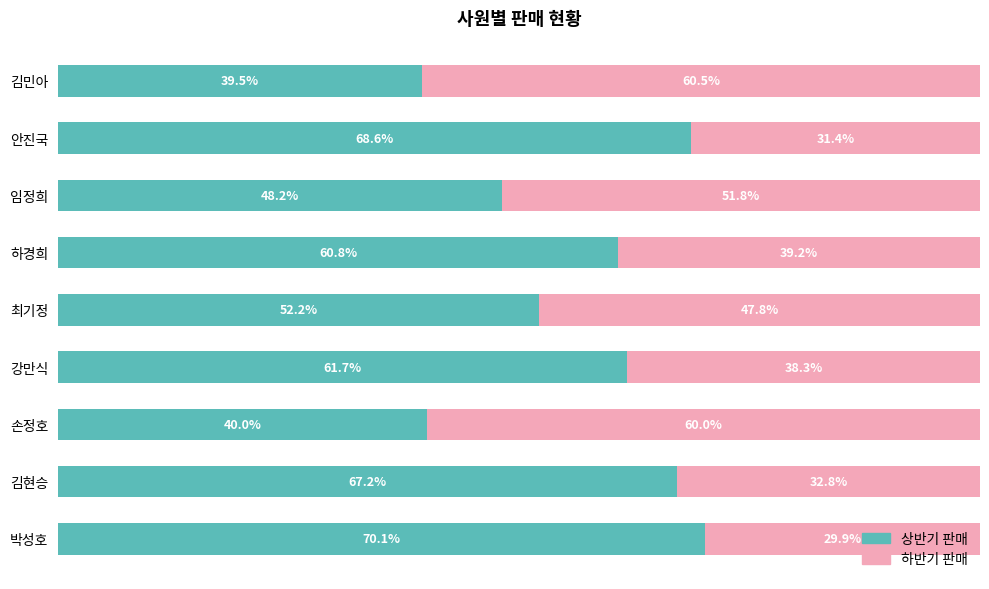

At which label is 상반기 판매 closest to 54?

최기정